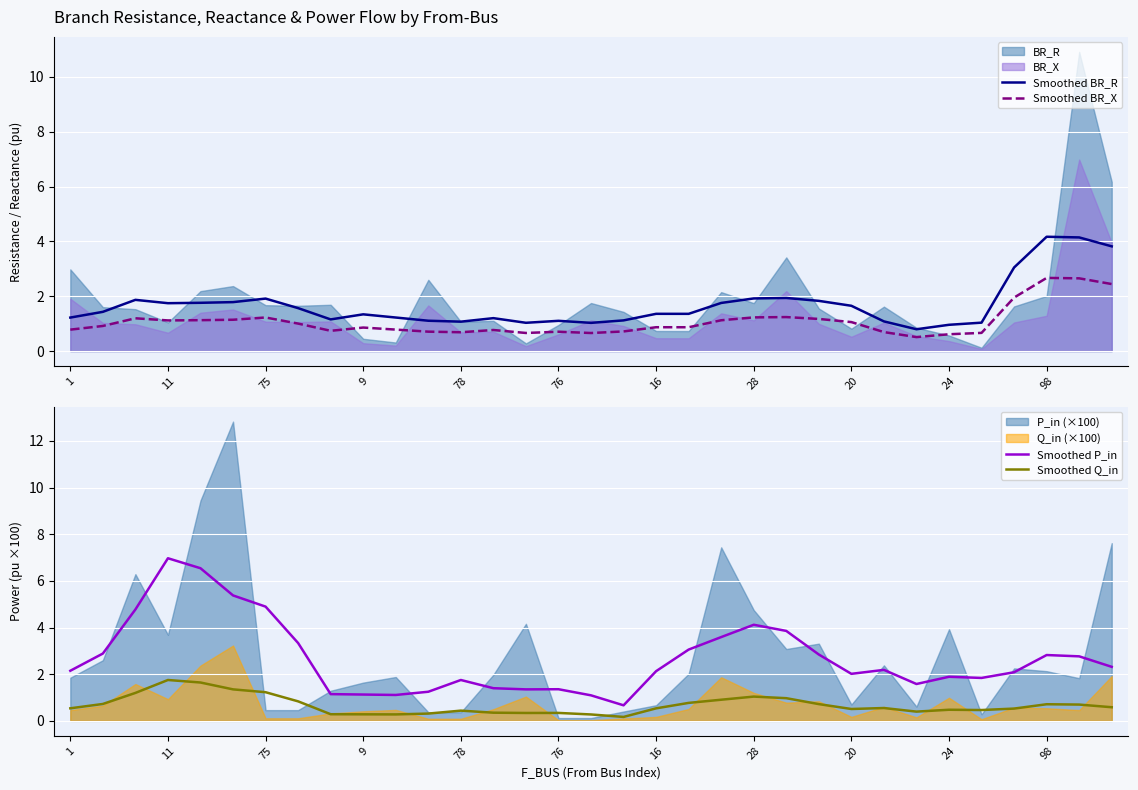

Is it true that Smoothed BR_X equals 0.2 at 20?

False